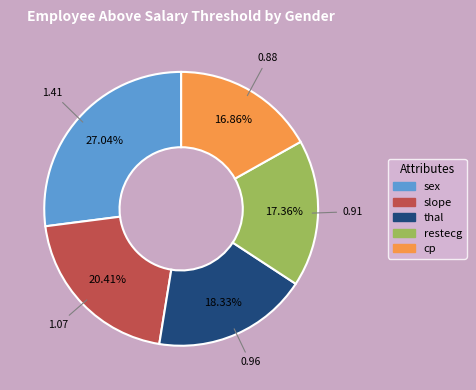

The thal slice represents 18% of the pie. True or false?

True